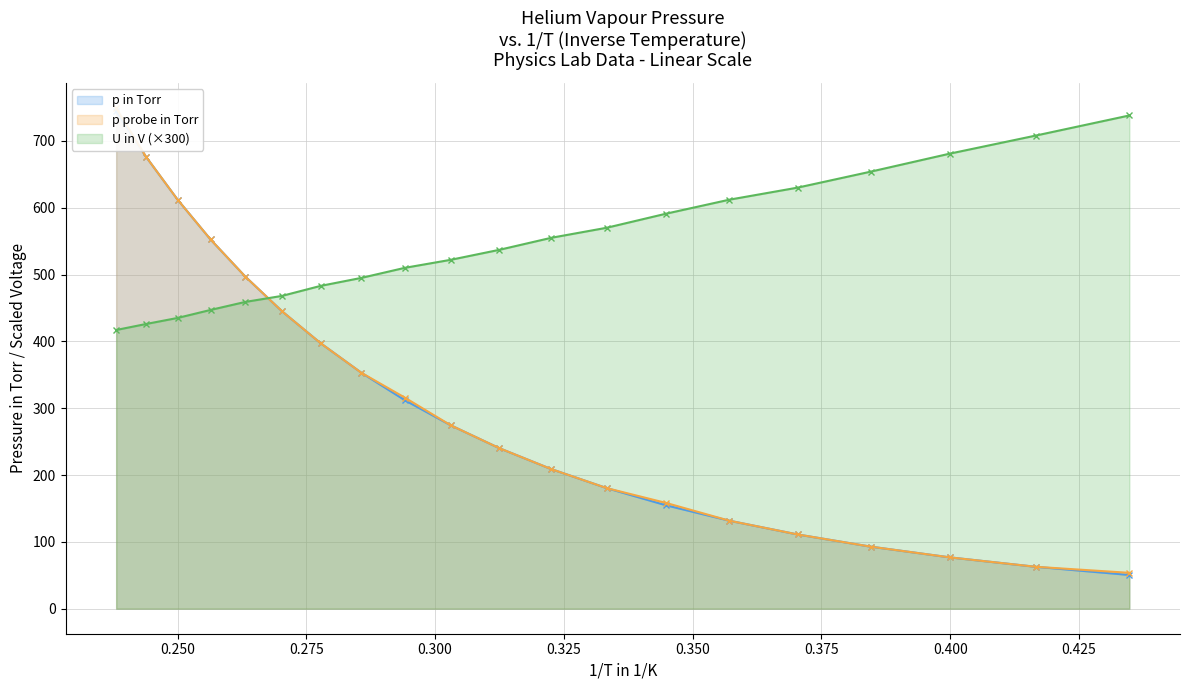

What is the highest value of the U in V (×300) series?

738.0